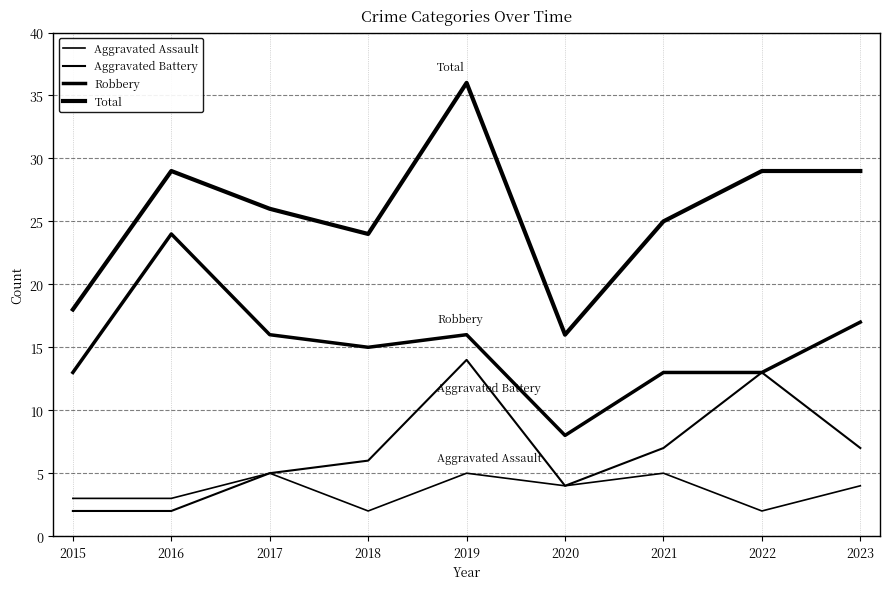

How many lines are shown in the chart?

4